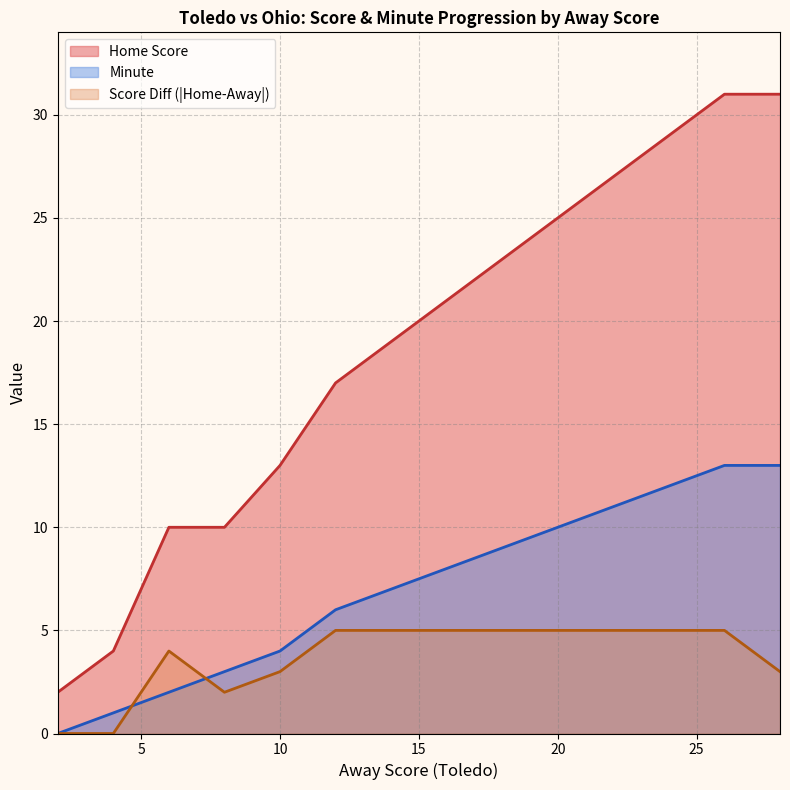

Rank the series by their average value, from lowest to highest.

Score Diff (|Home-Away|), Minute, Home Score